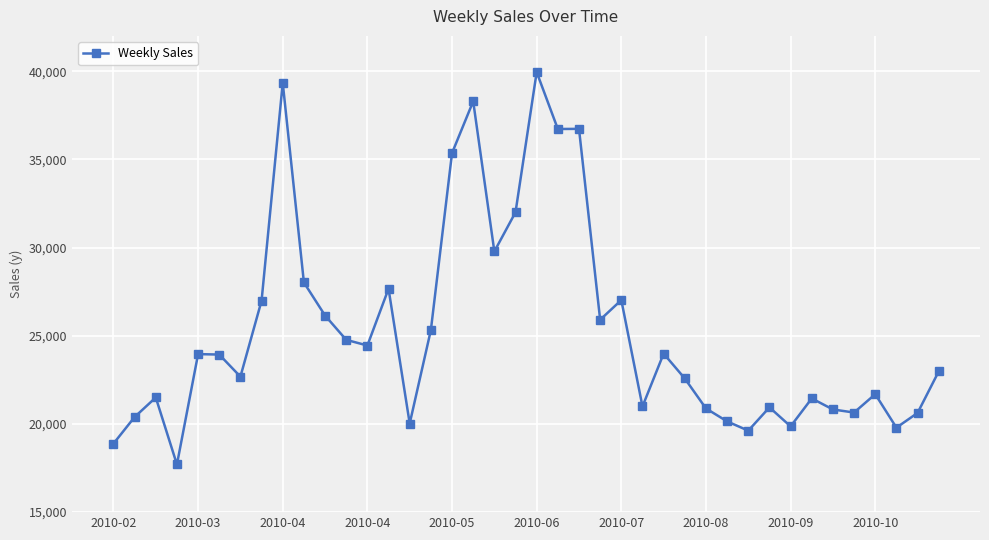

What is the greatest value displayed?

39947.3